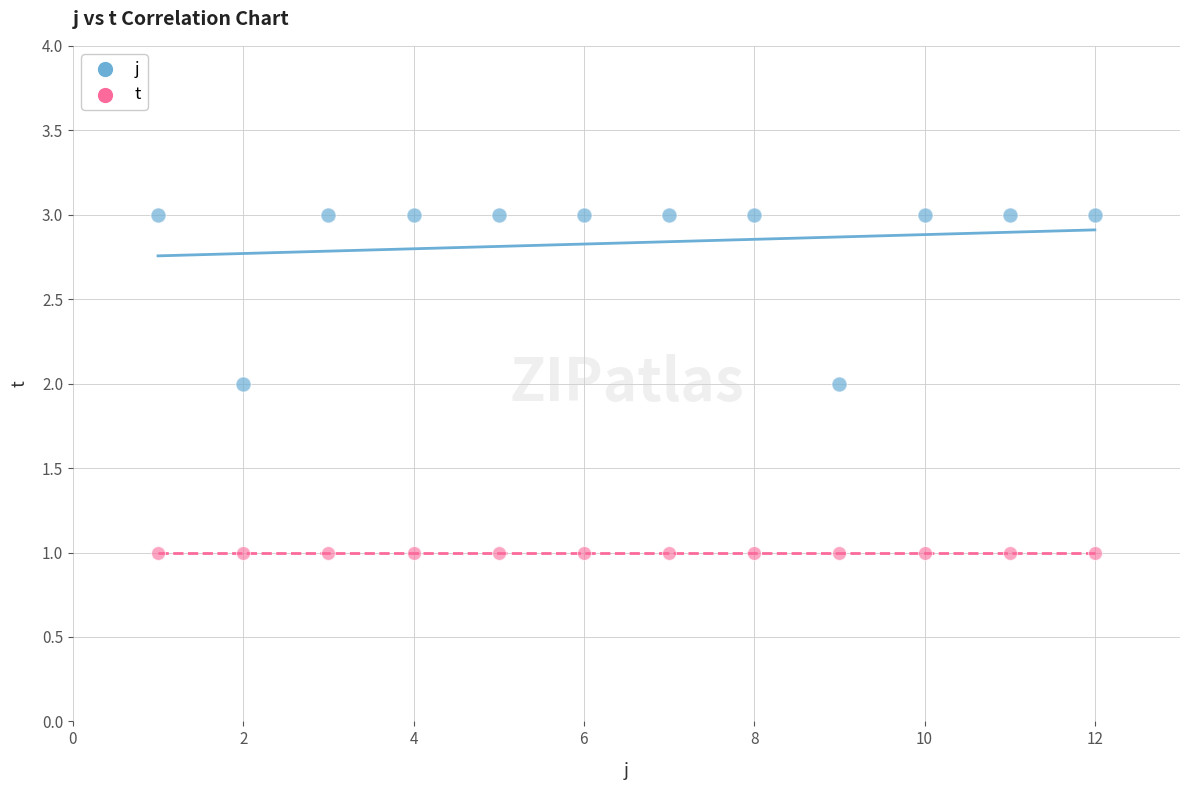

Which series reaches the minimum Y coordinate?

t